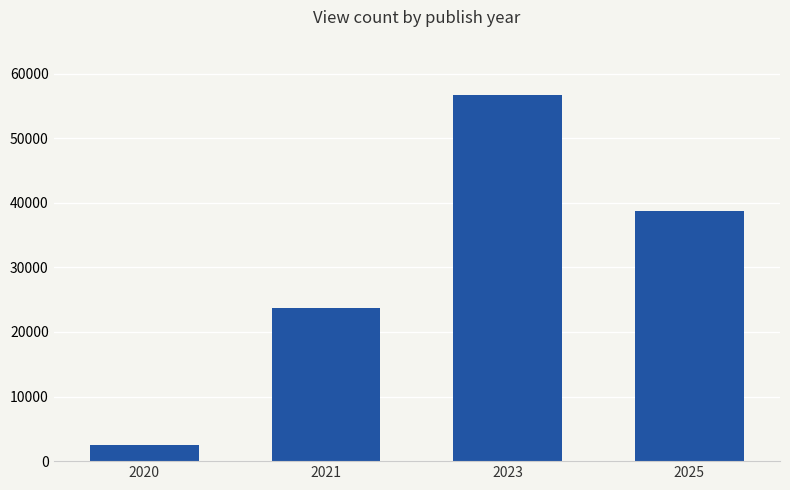

Rank the categories by value from highest to lowest.

2023, 2025, 2021, 2020